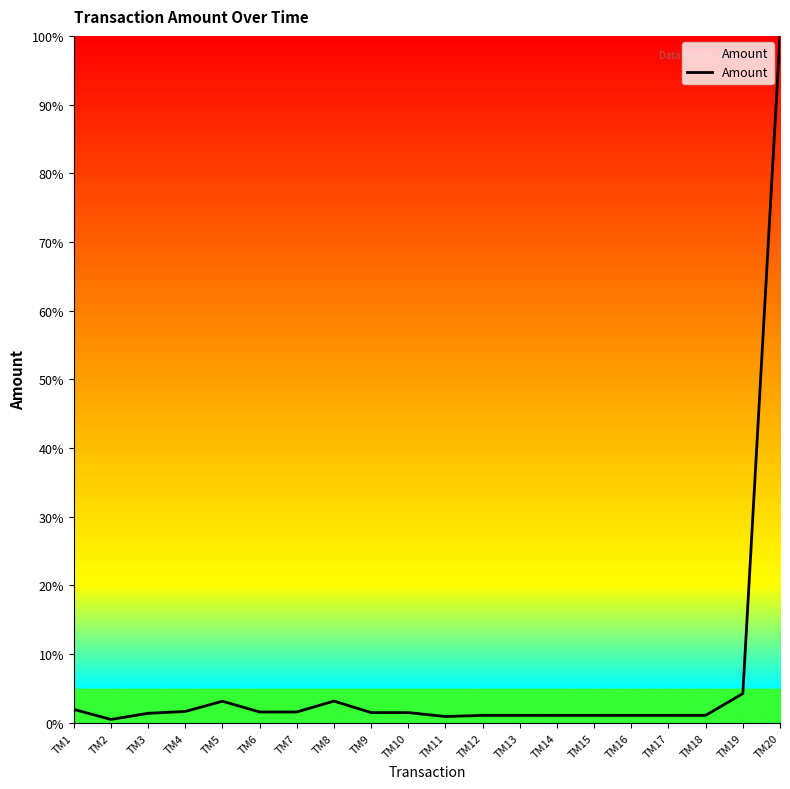

Where does the data first go above 243720?

TM1